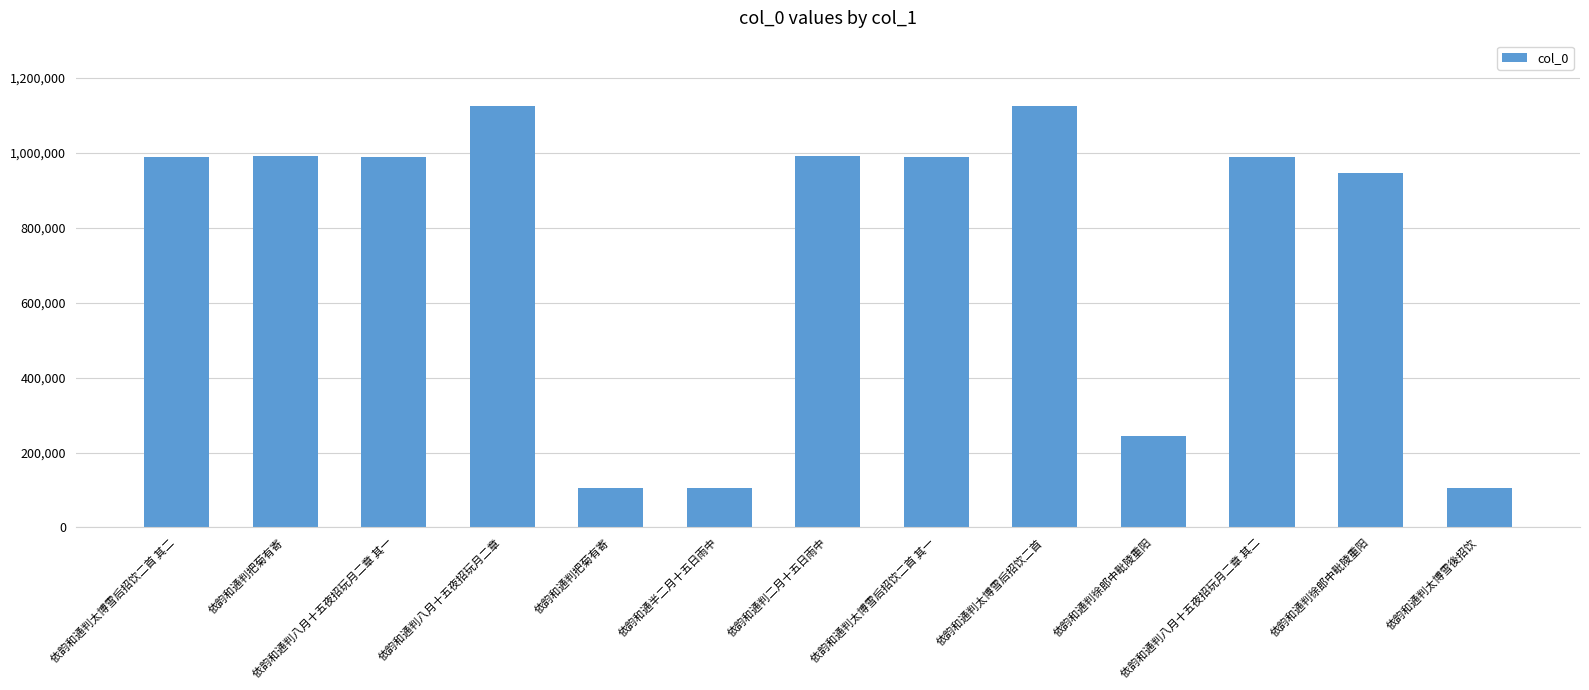

How many distinct data groups are displayed?

1